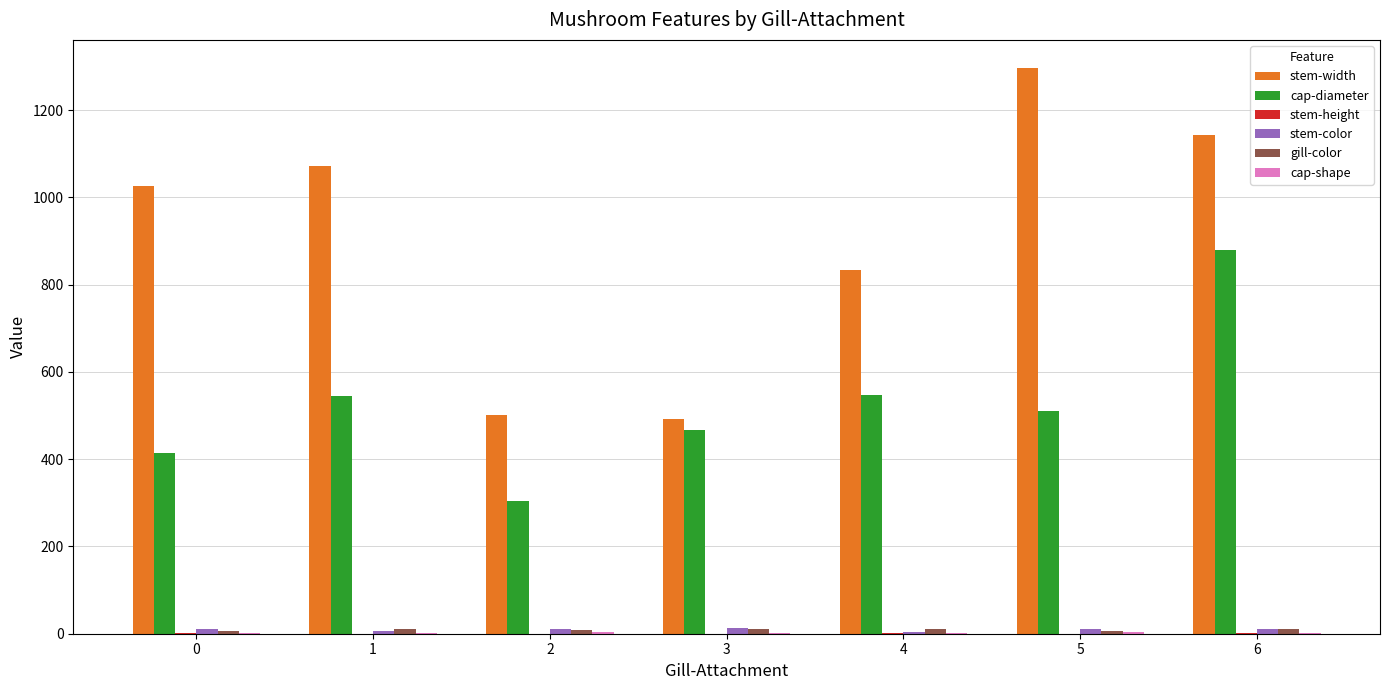

At which category is the sum across all series the highest?

6